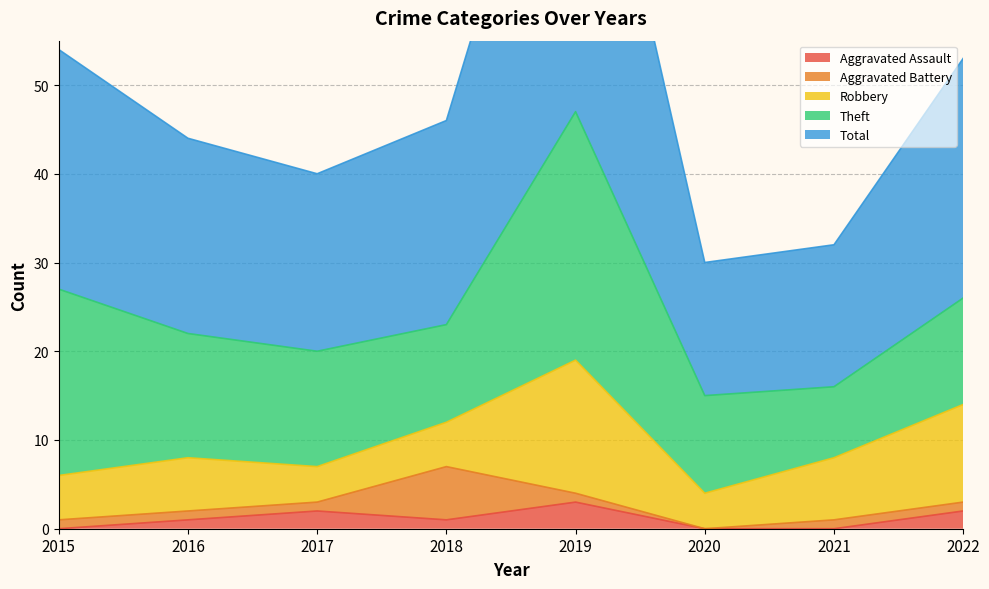

Is it true that Theft equals 13 at 2017?

True